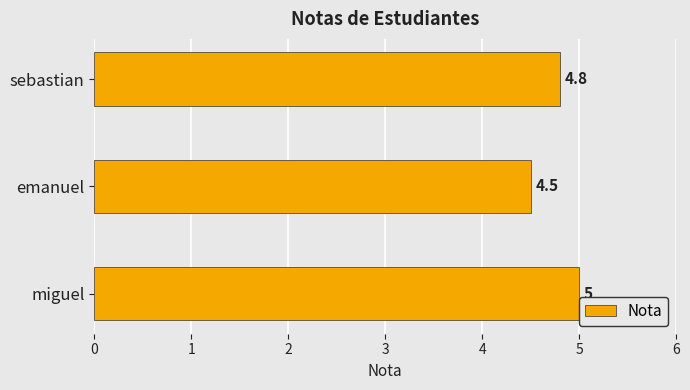

What is the difference between the maximum and minimum values?

0.5